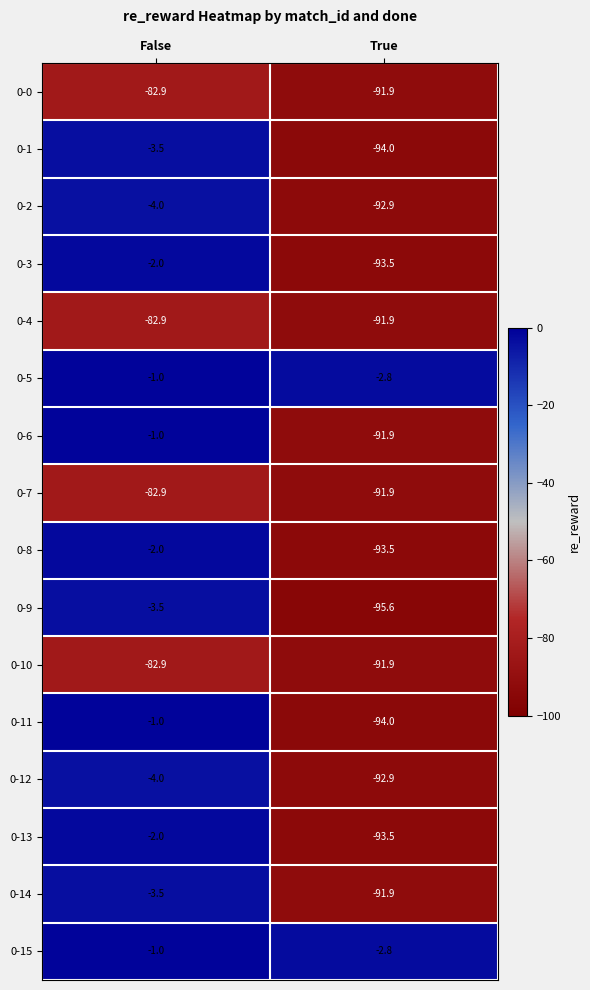

List the labels in order of 0-0 value, largest first.

False, True